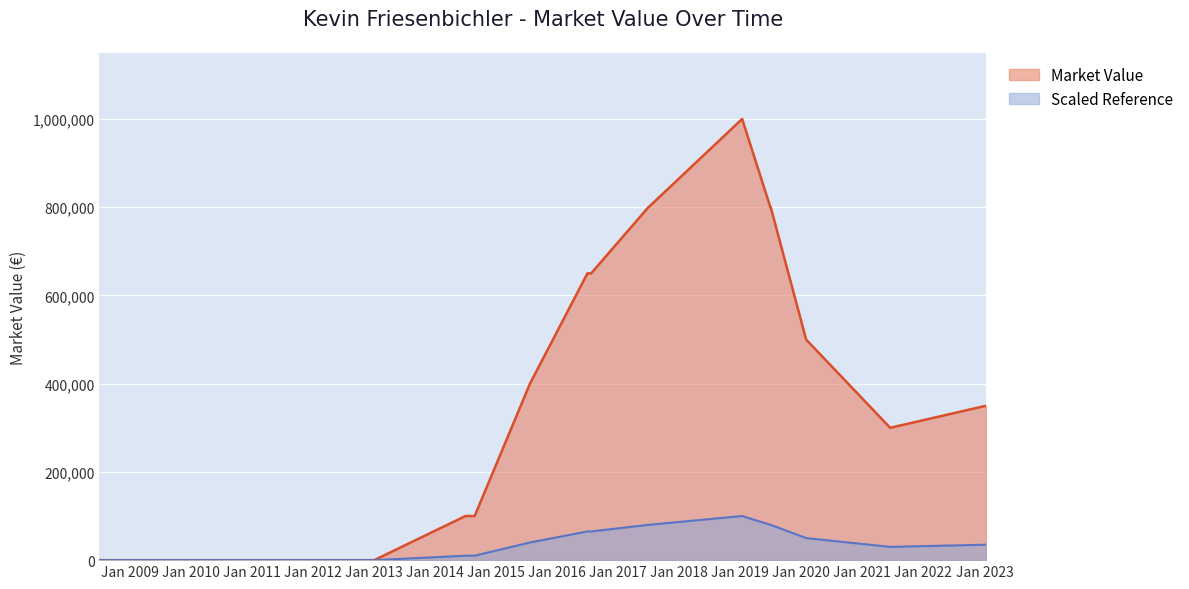

Rank the series by their maximum value, from lowest to highest.

Scaled Reference, Market Value